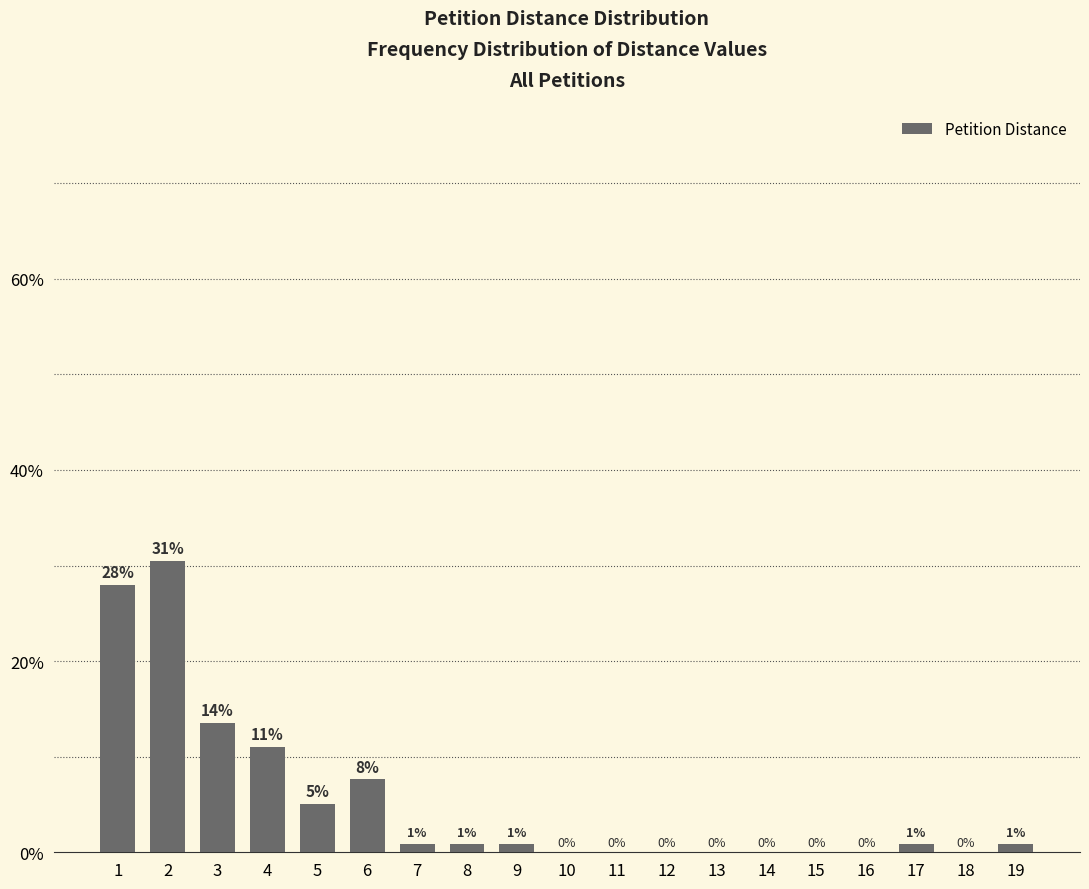

What is the greatest value displayed?

30.5